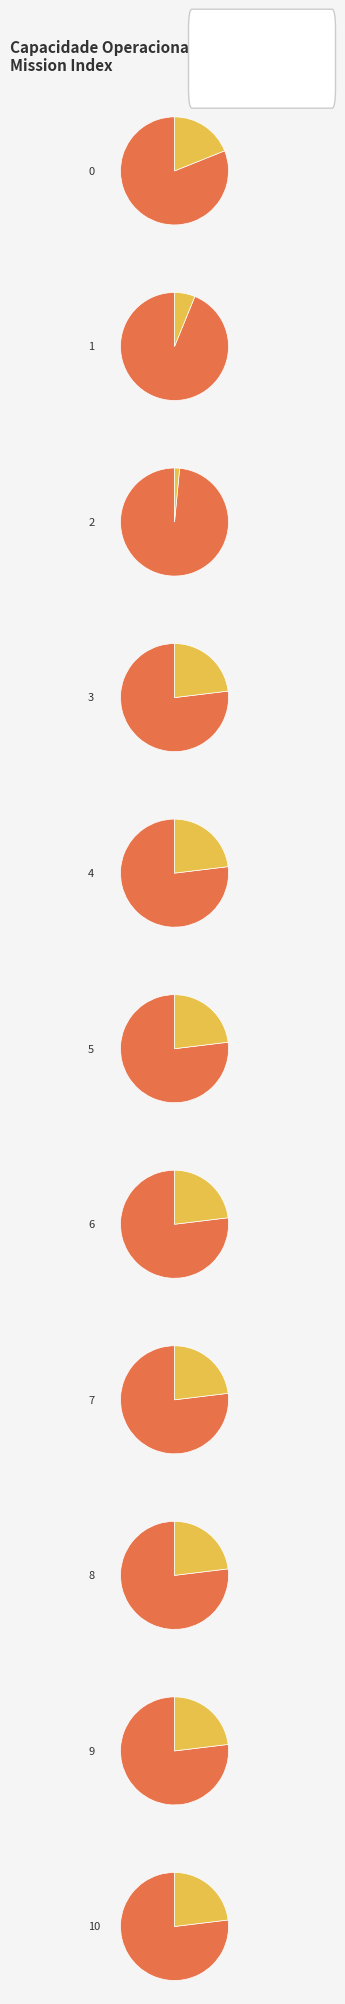

Approximately how many times larger is the value at 10 compared to 5?

1.0